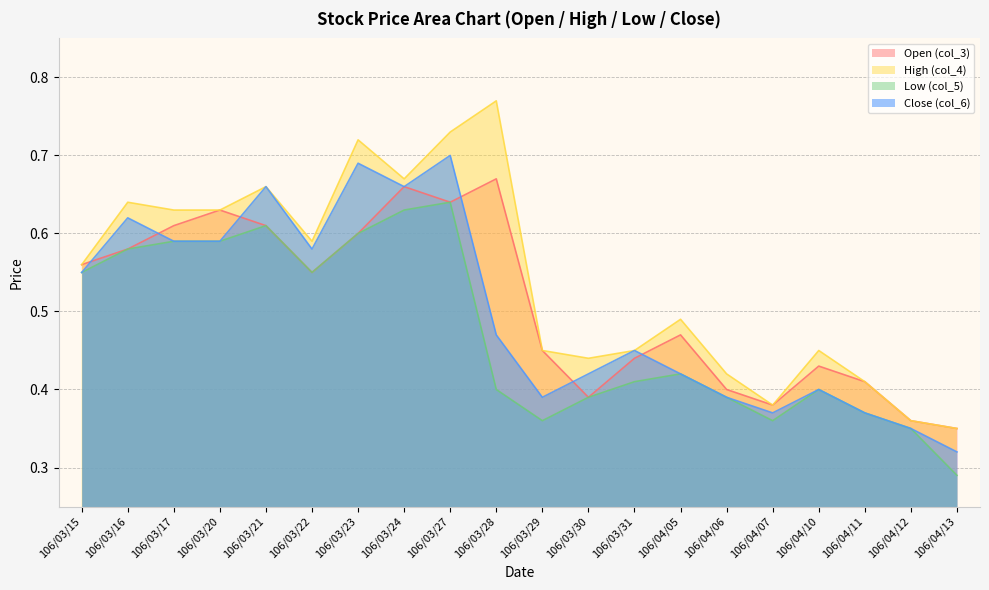

Where is col_5 (Low) nearest to the value 0?

106/04/13